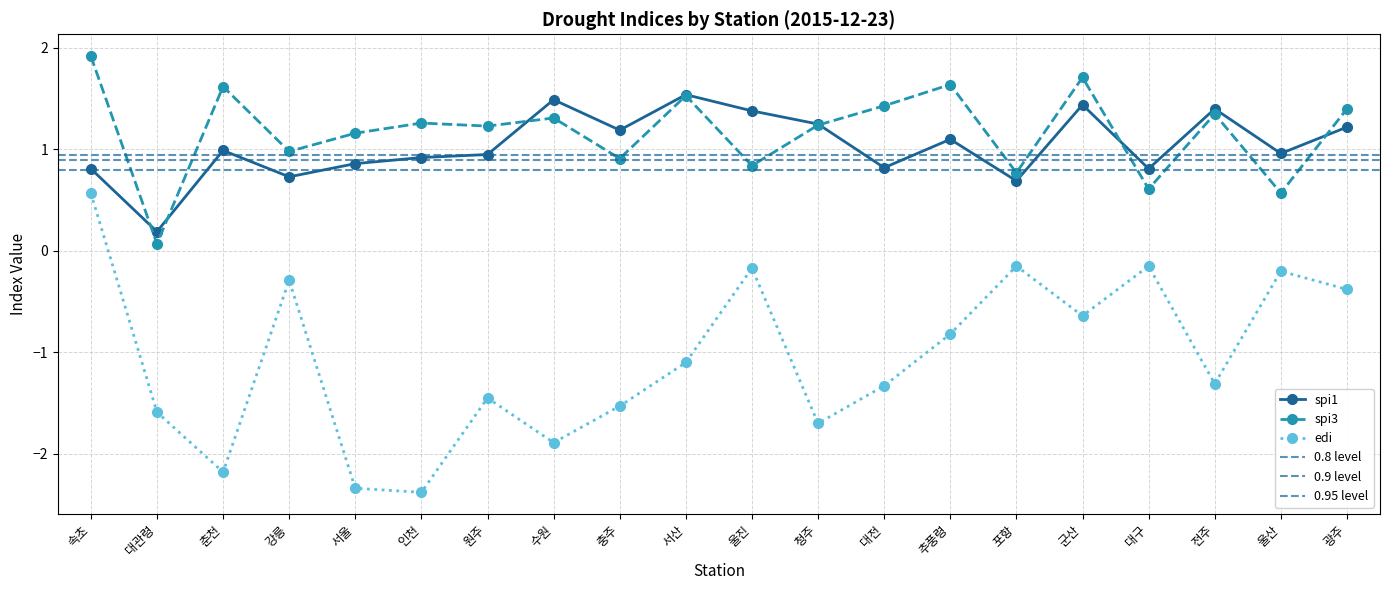

What is the sum of all spi1 values?

20.7